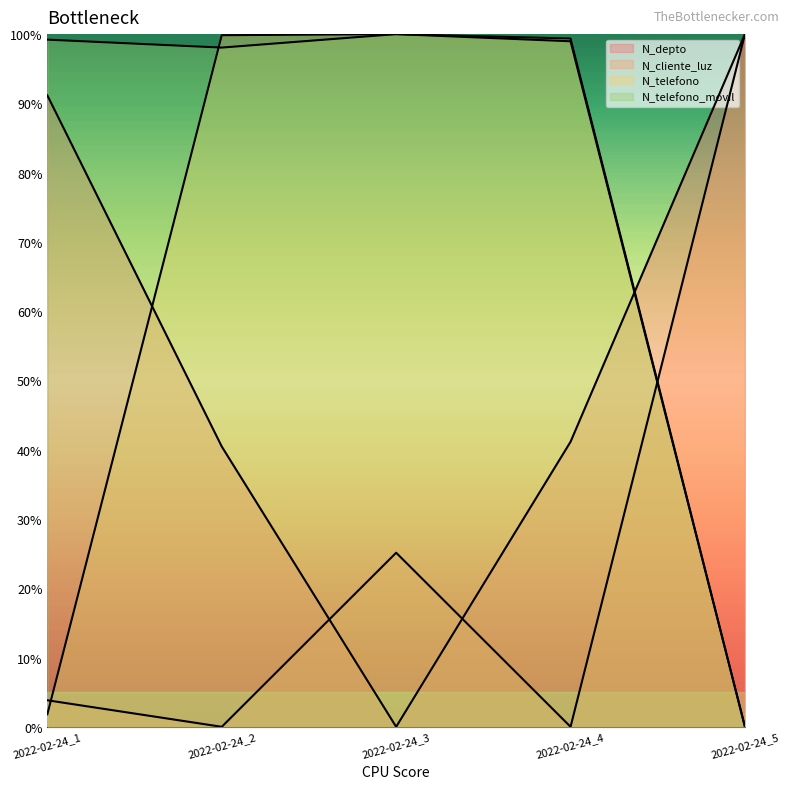

Which series changed the most between 2022-02-24_2 and 2022-02-24_3?

N_depto